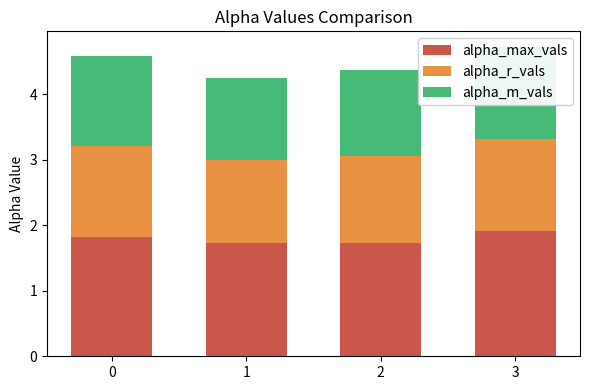

Where is alpha_m_vals nearest to the value 1?

1